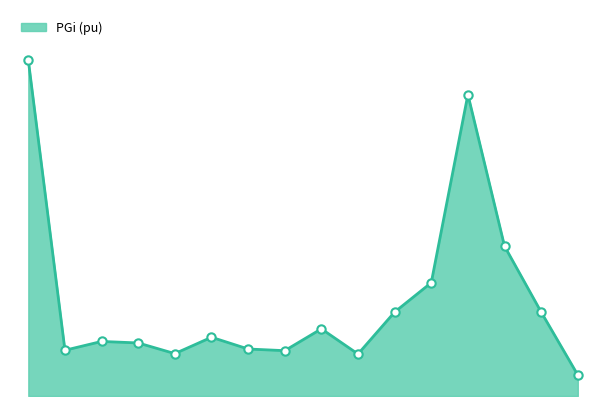

Does the chart have visible grid lines?

No